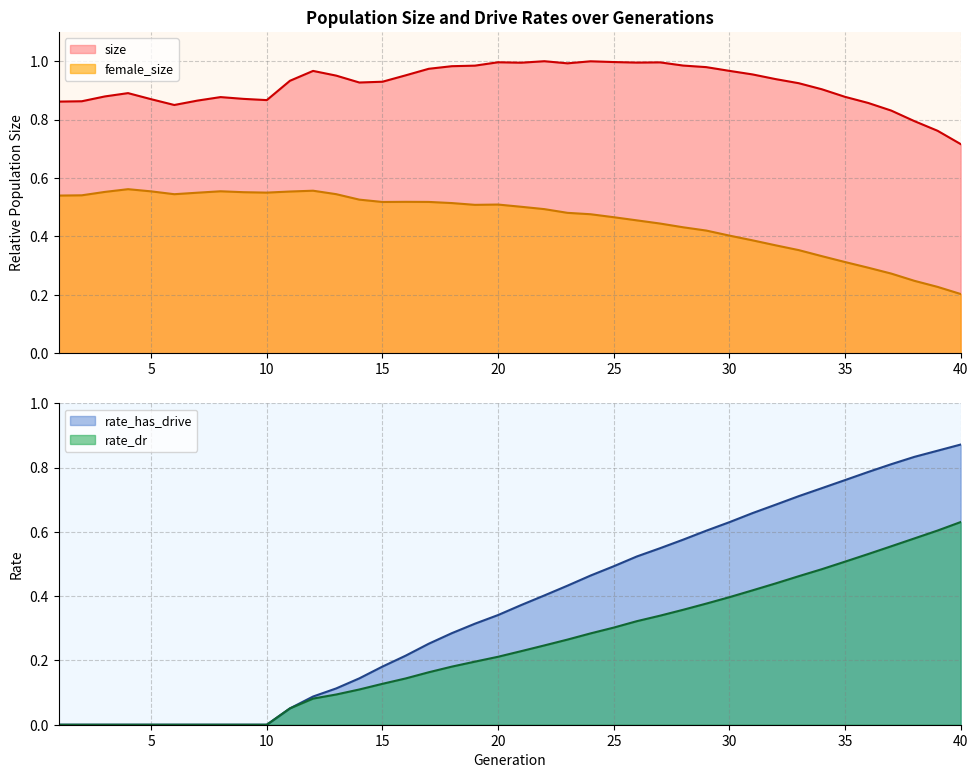

In size, how many points are higher than both neighbors (excluding endpoints)?

7